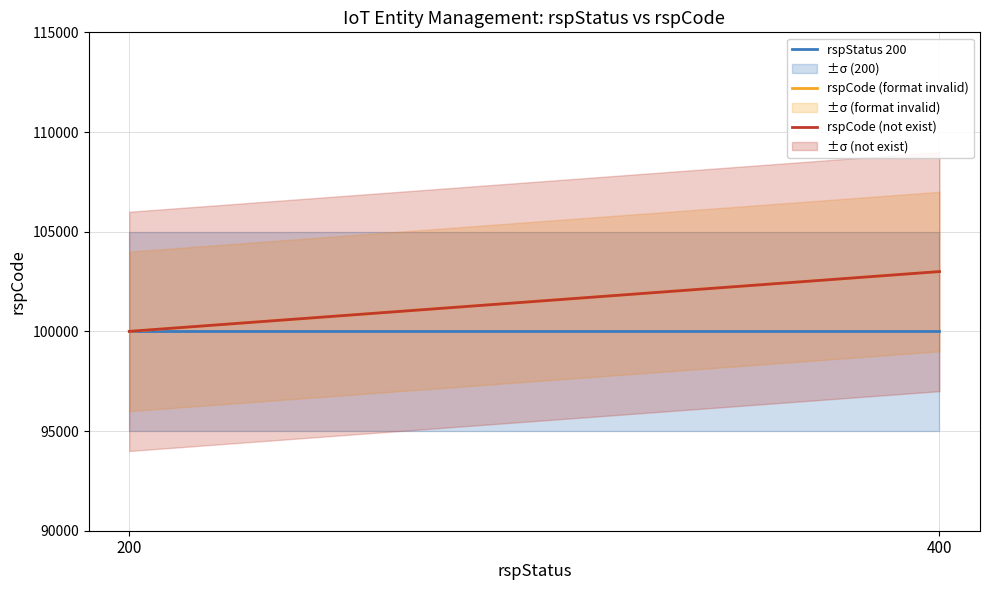

Where is rspCode (not exist) nearest to the value 101500?

200